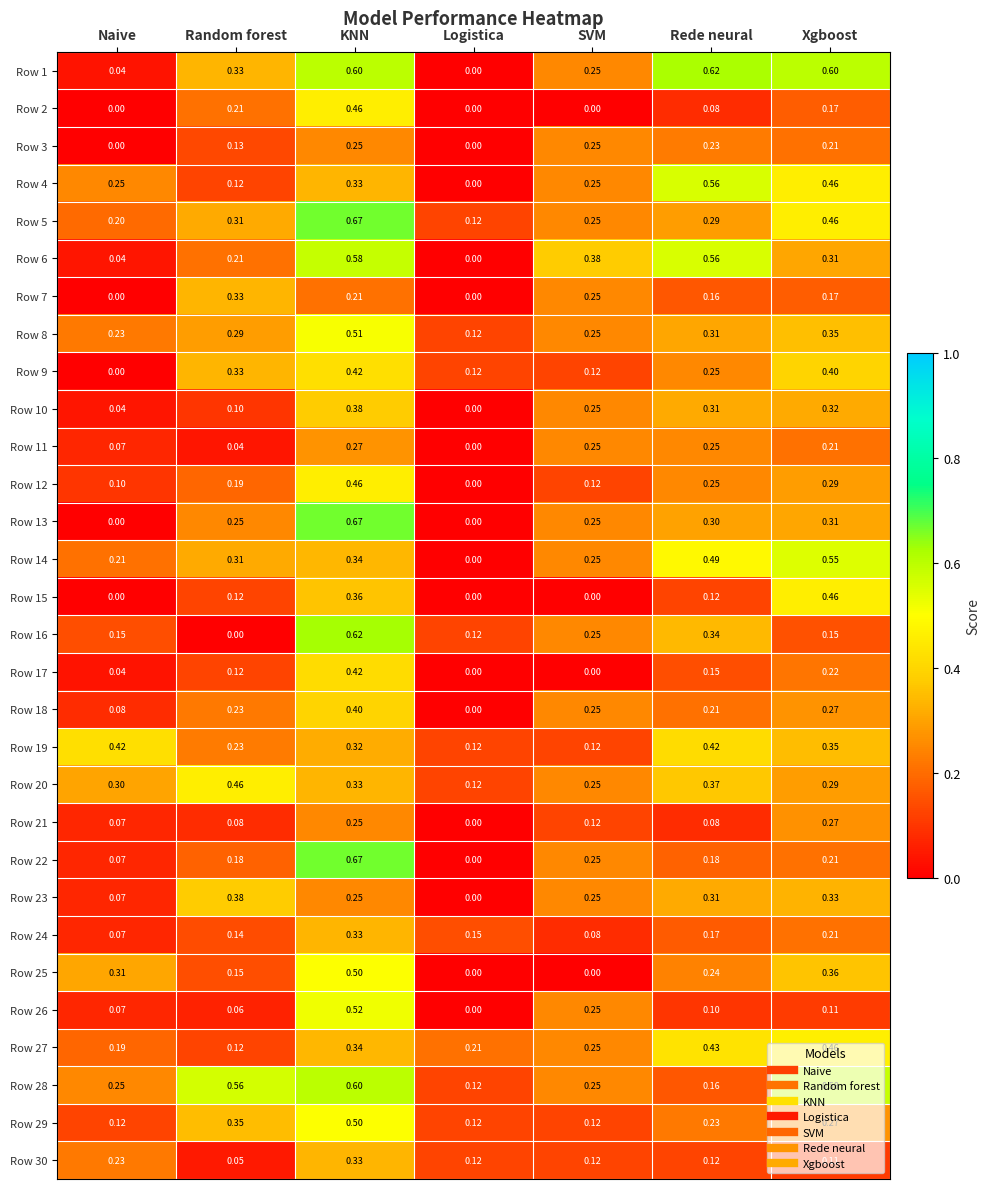

At which category is the sum across all series the highest?

KNN